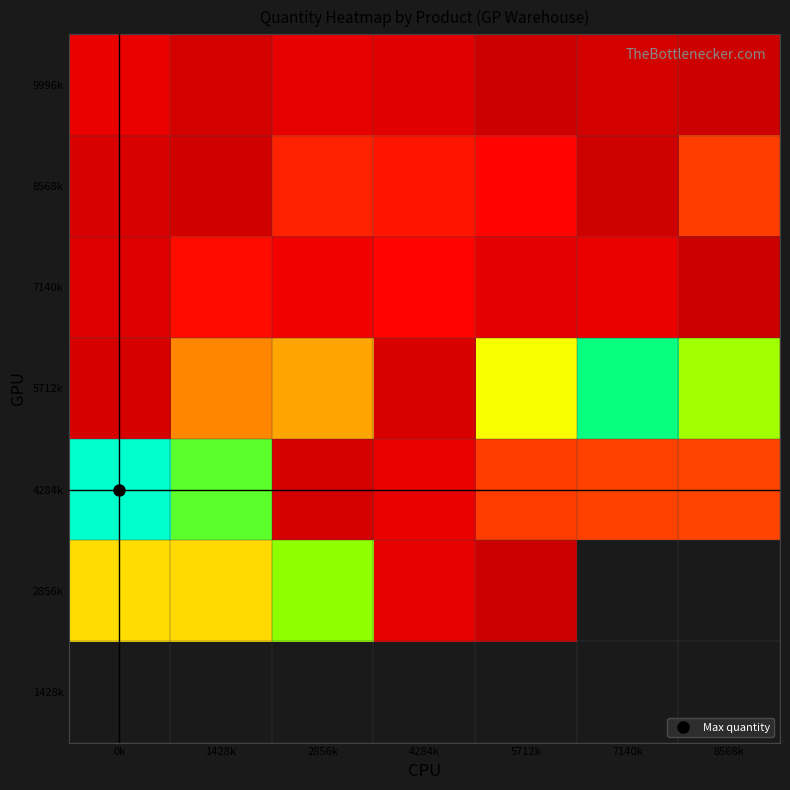

What is the greatest value displayed?

9512.0